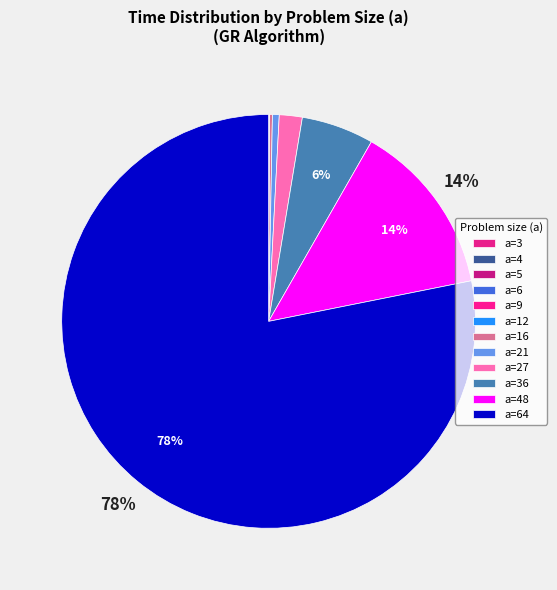

How many slices are in this pie chart?

12